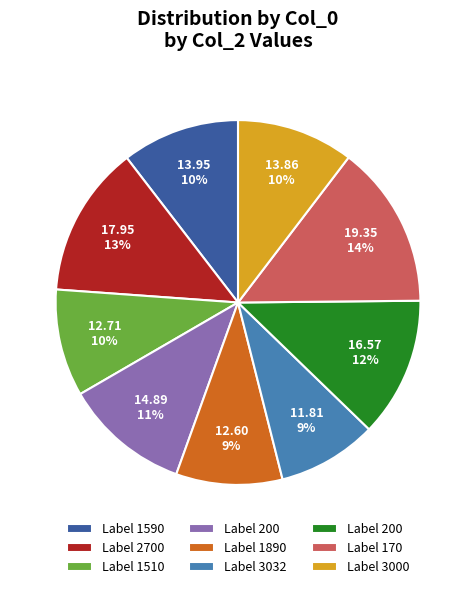

Is there any slice that represents more than half of the pie?

No